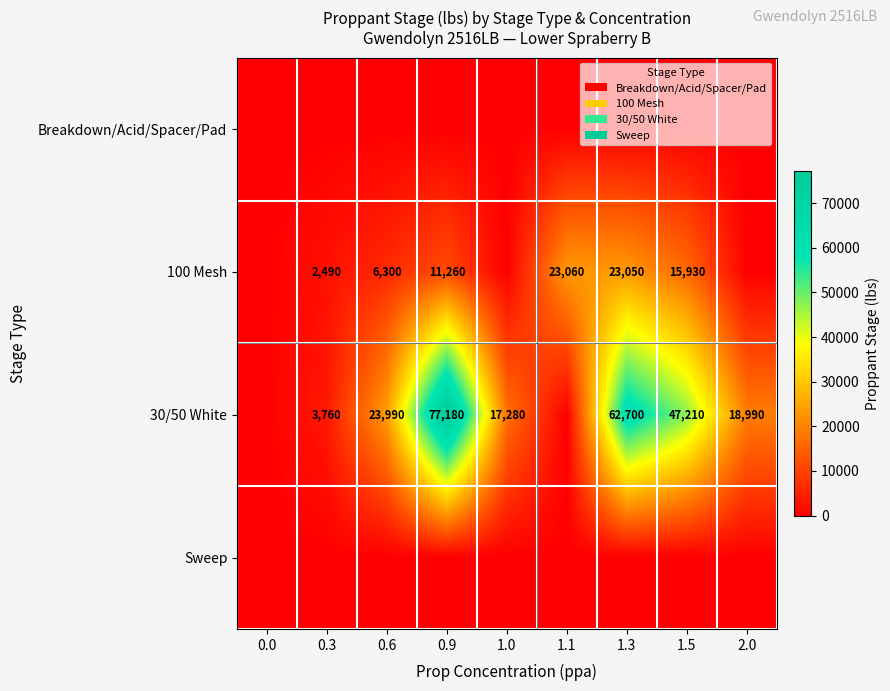

The 30/50 White series shows 12769 at 0.6. True or false?

False